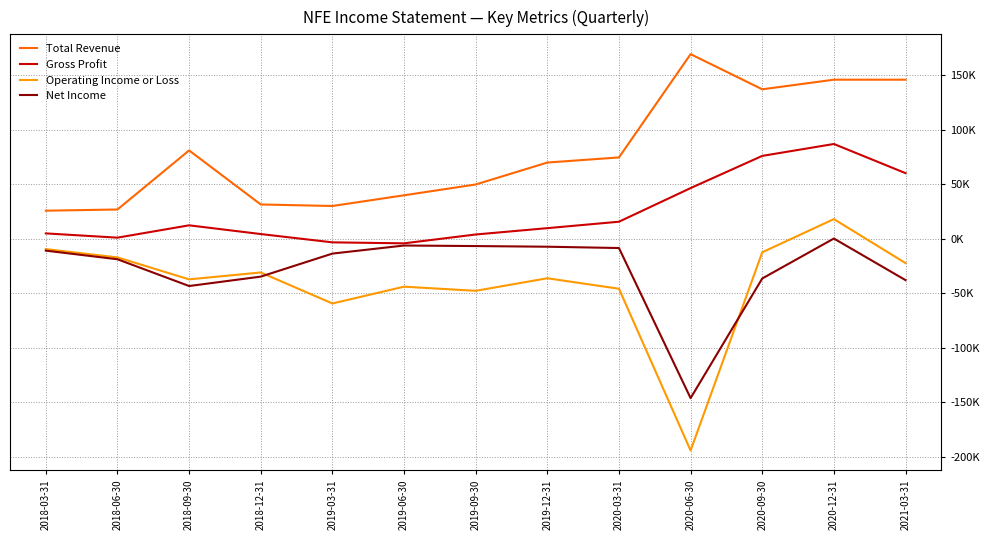

Does the chart have visible grid lines?

Yes